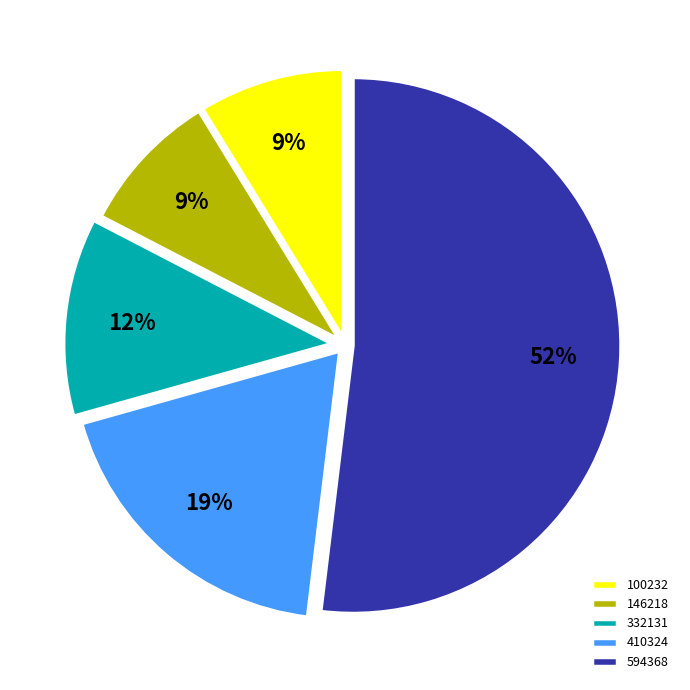

True or false: 146218 accounts for 9% of the total.

True